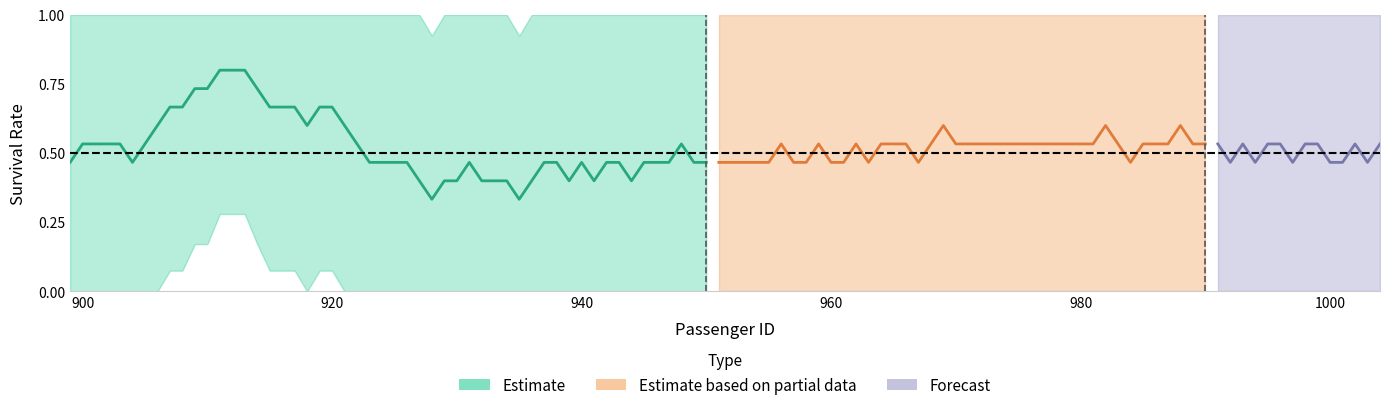

True or false: lower_band has more than 1 points higher than both neighbors.

True